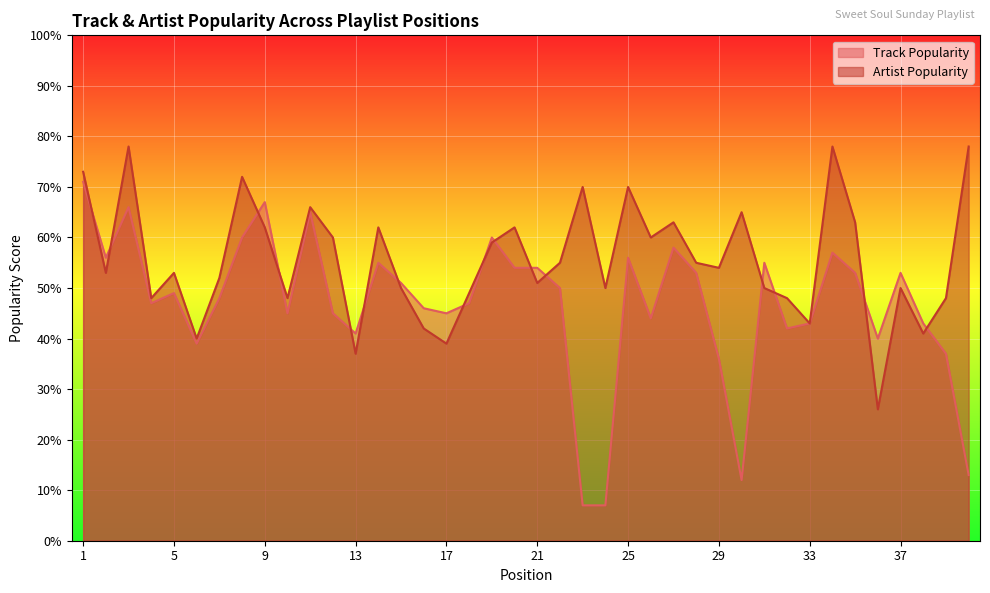

How many interior local valleys does the Track Popularity series have?

10